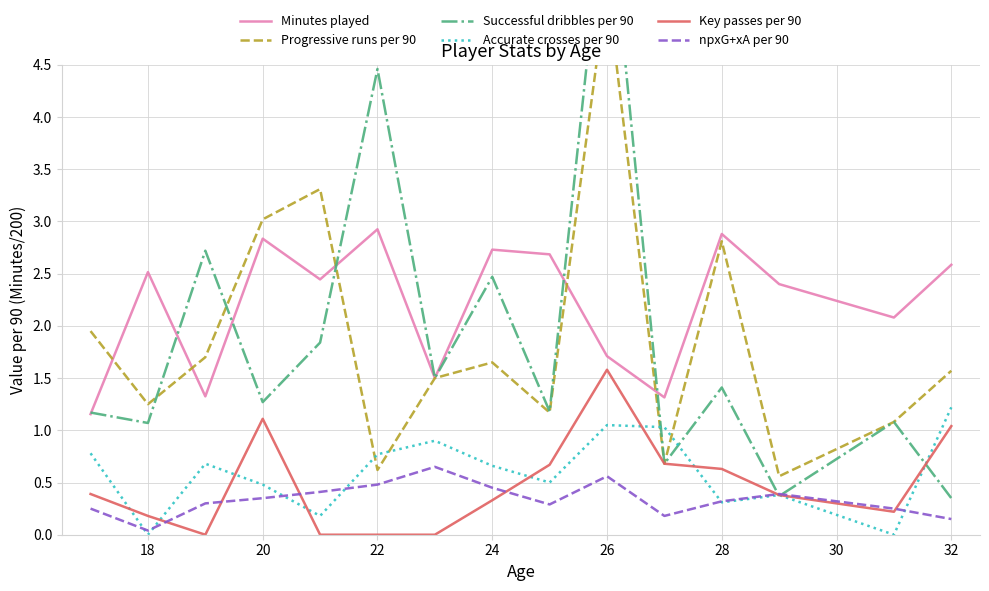

True or false: Minutes played and Key passes per 90 cross at least once.

False